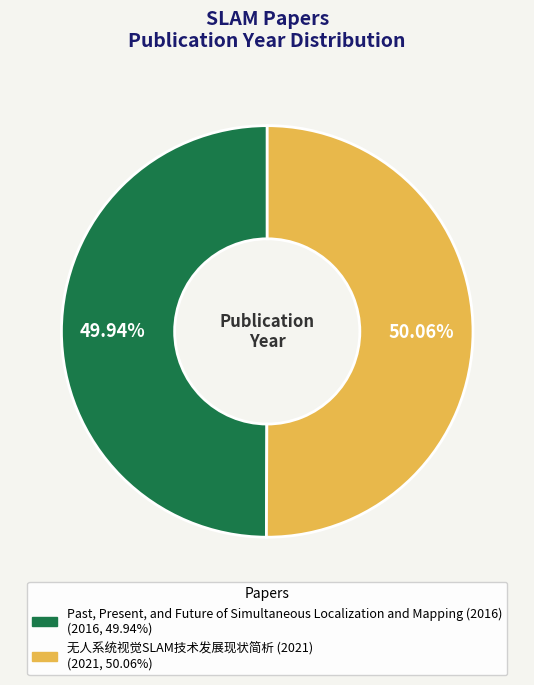

Is it true that Past, Present, and Future of Simultaneous Localization and Mapping (2016) is 50% of the pie?

True